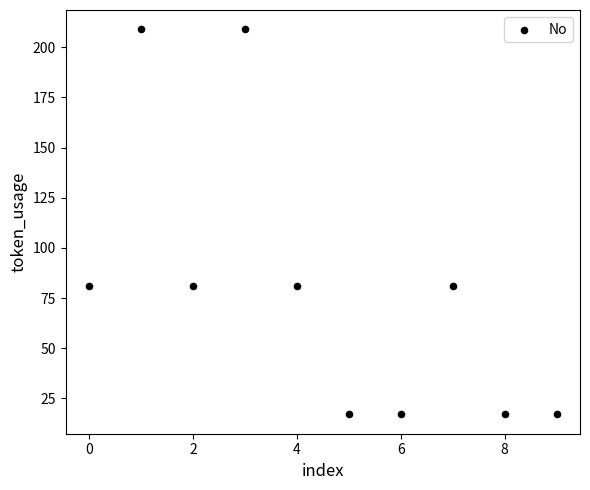

What is the range of Y values (max minus min)?

192